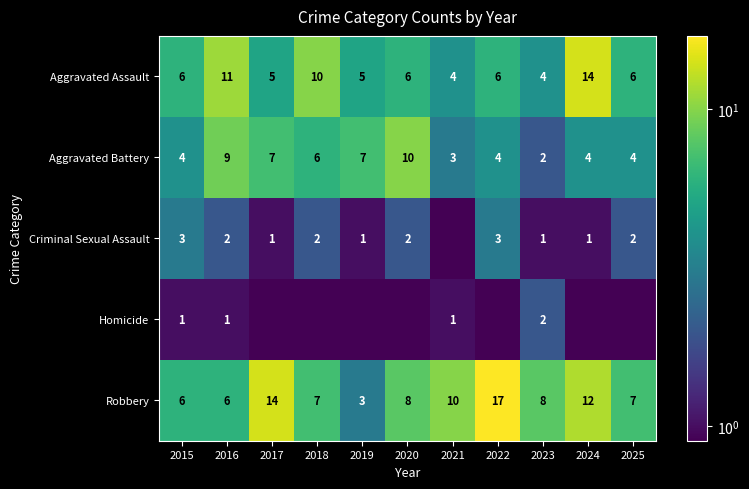

Count the number of categories in the chart.

11